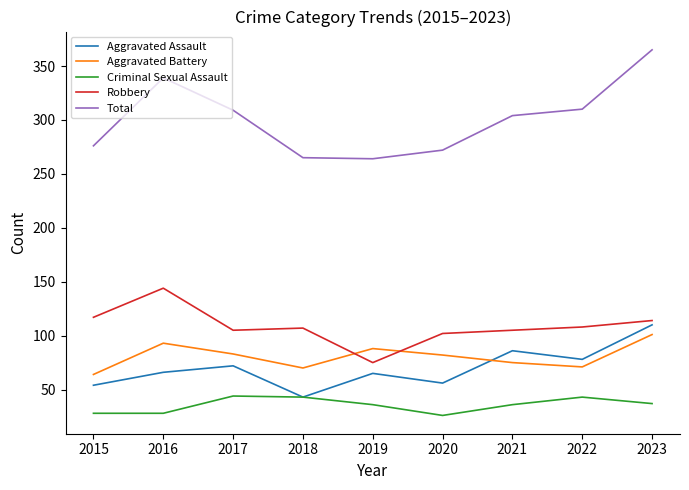

List the series in order of their peak value, highest first.

Total, Robbery, Aggravated Assault, Aggravated Battery, Criminal Sexual Assault